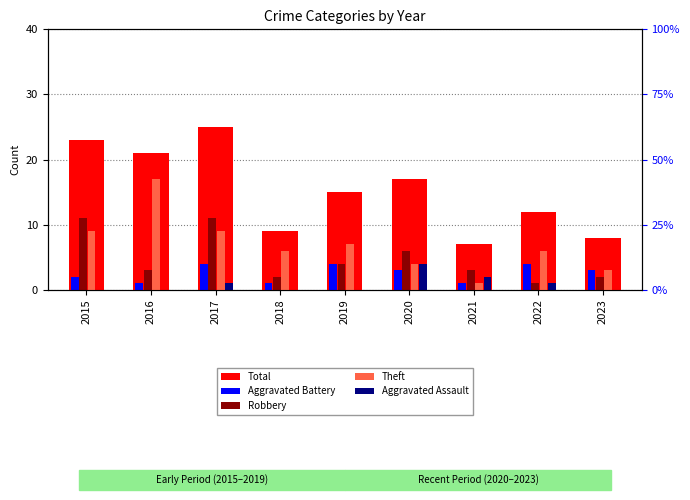

Is the value of Total at 2021 greater than the value of Aggravated Battery at 2017?

Yes